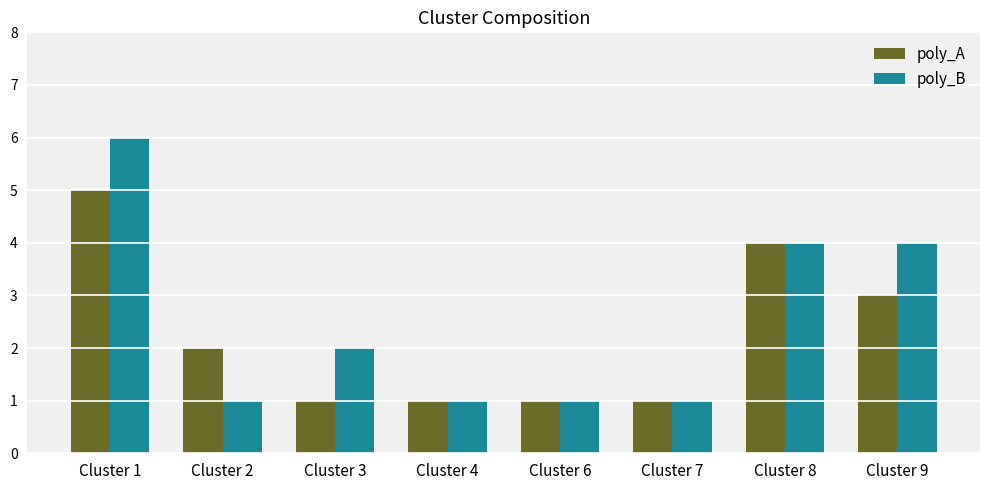

Which series has the largest range (max minus min)?

poly_B